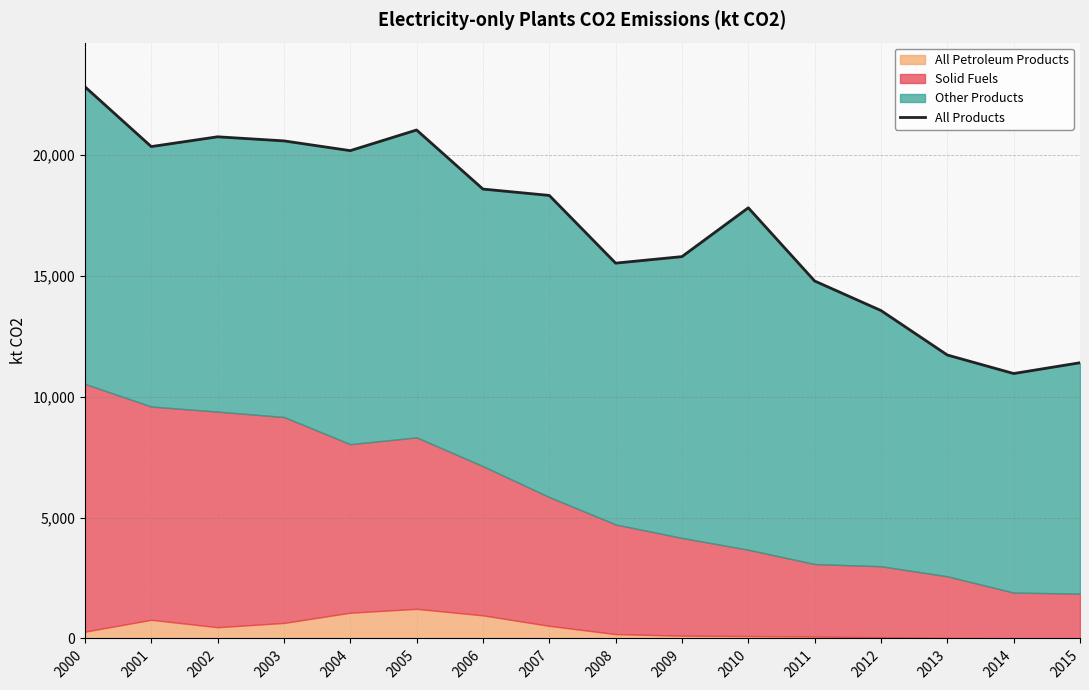

Is it true that the value at 2008 is 15522.9?

True